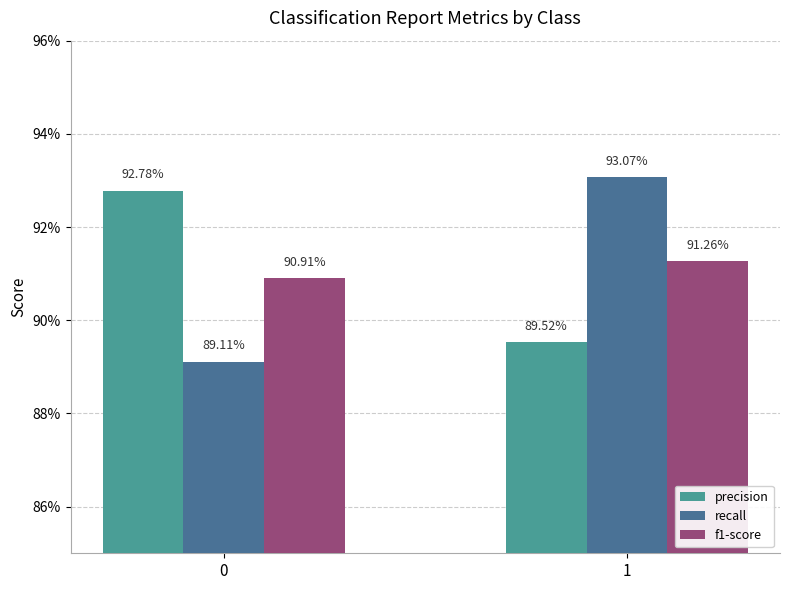

Which series has the largest total across all categories?

precision